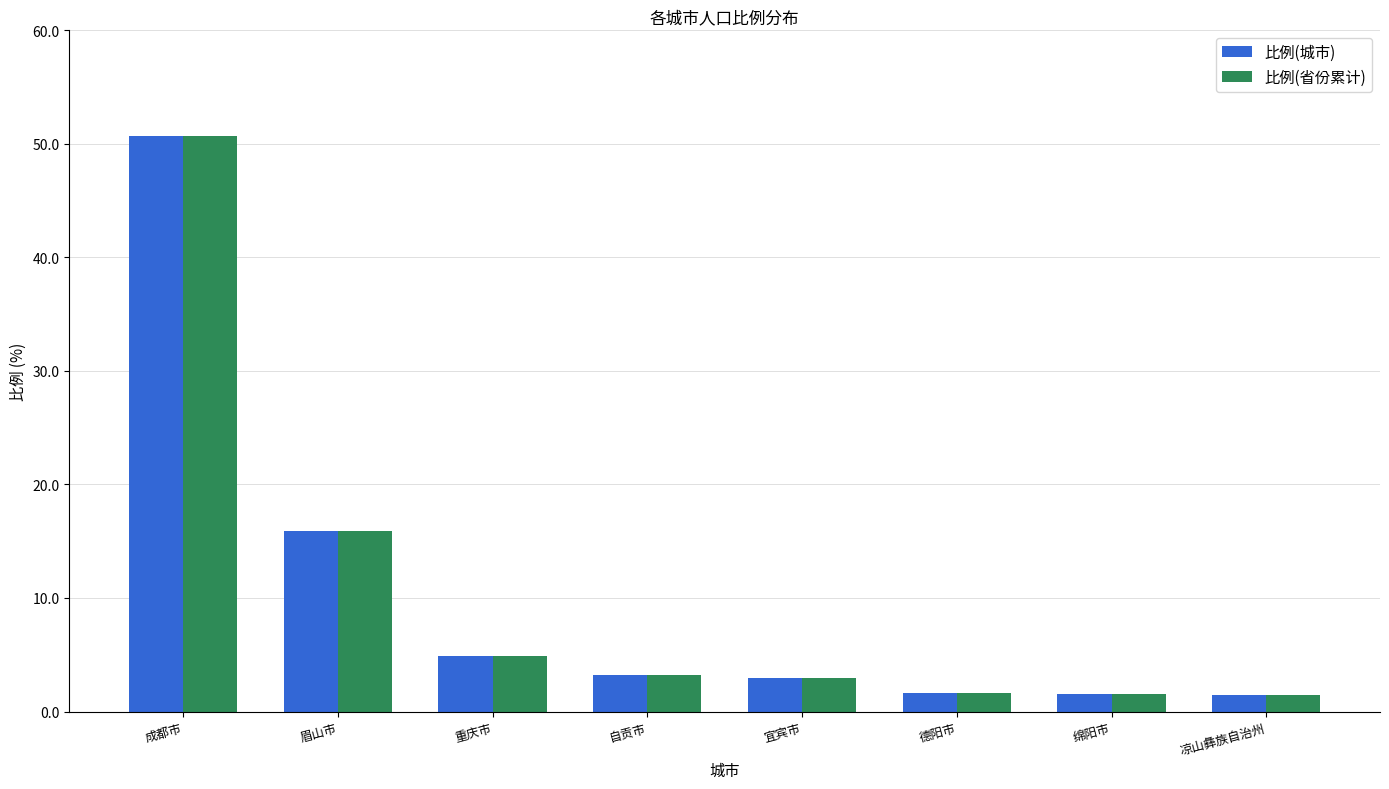

What is the sum of the 比例(省份累计) values at 成都市 and 宜宾市?

53.6